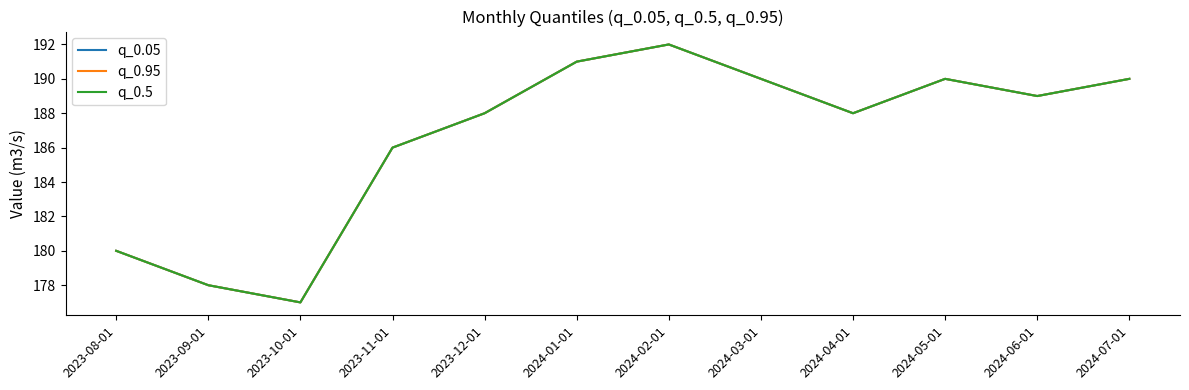

Is it true that q_0.5 equals 188 at 2023-12-01?

True